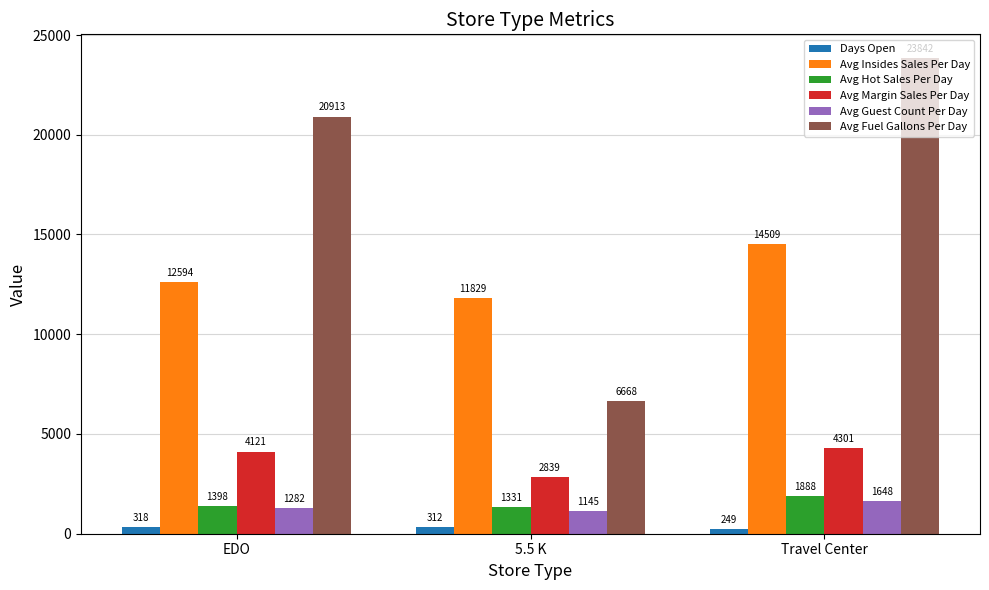

How many bars are there in each group?

6